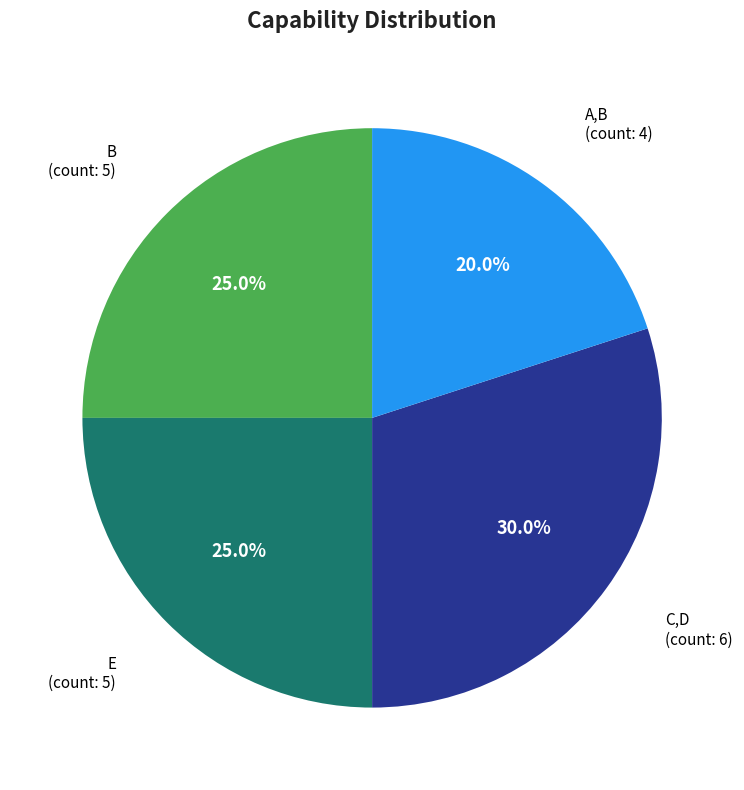

Count the number of slices in the pie.

4